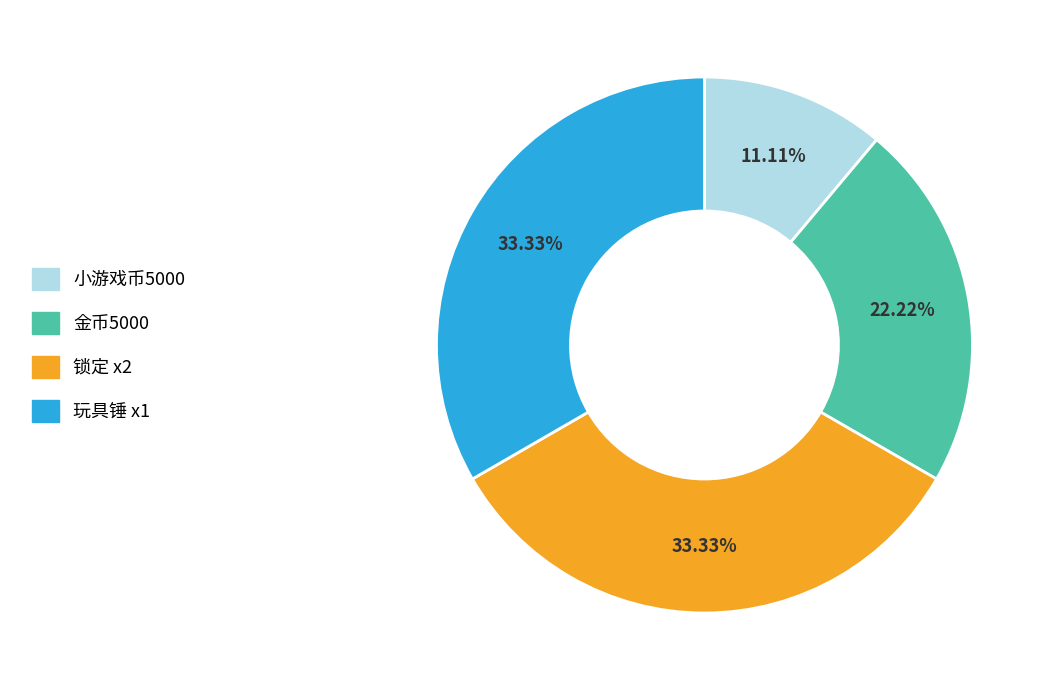

Approximately how many times larger is the value at 锁定 x2 compared to 玩具锤 x1?

1.0